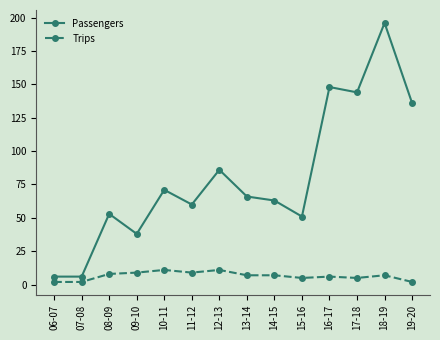

Reading left to right, extract all data points from this chart.

Passengers: 06-07=6	07-08=6	08-09=53	09-10=38	10-11=71	11-12=60	12-13=86	13-14=66	14-15=63	15-16=51	16-17=148	17-18=144	18-19=196	19-20=136
Trips: 06-07=2	07-08=2	08-09=8	09-10=9	10-11=11	11-12=9	12-13=11	13-14=7	14-15=7	15-16=5	16-17=6	17-18=5	18-19=7	19-20=2